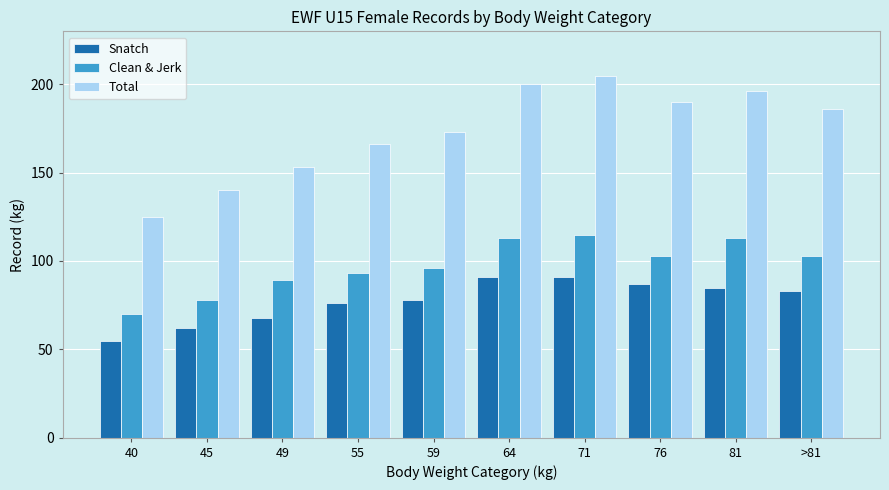

How many data points does each series have?

10